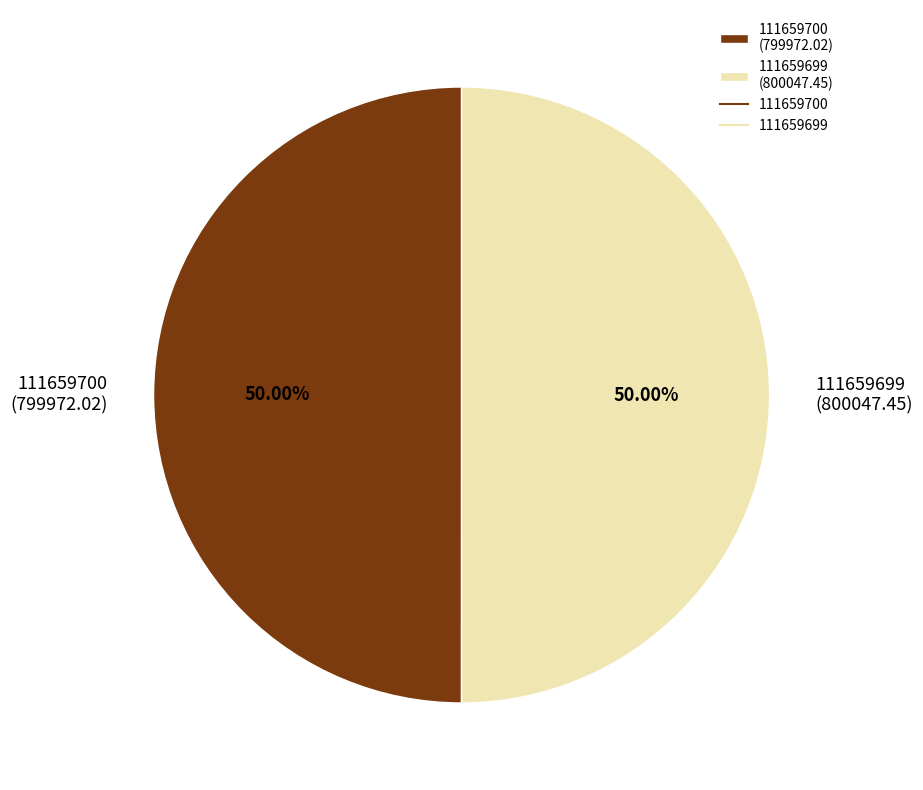

Approximately how many times larger is the value at 111659699 compared to 111659700?

1.0